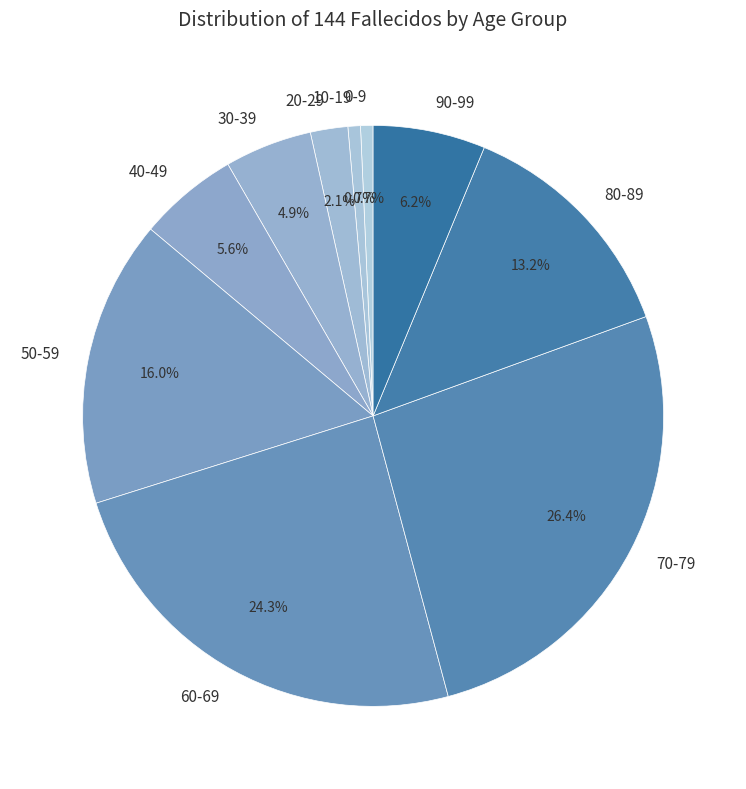

Which category has the biggest portion of the pie?

70-79